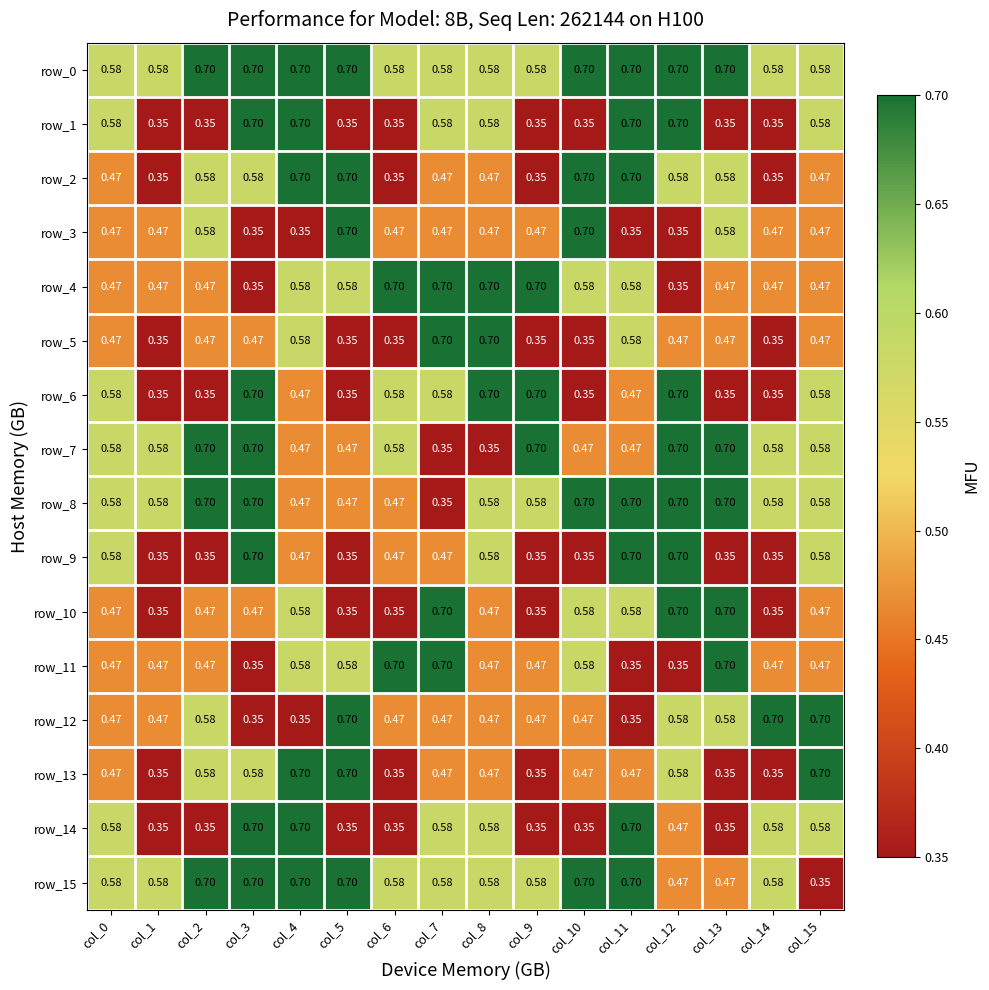

Is the value of row_0 at col_10 greater than the value of row_2 at col_15?

Yes